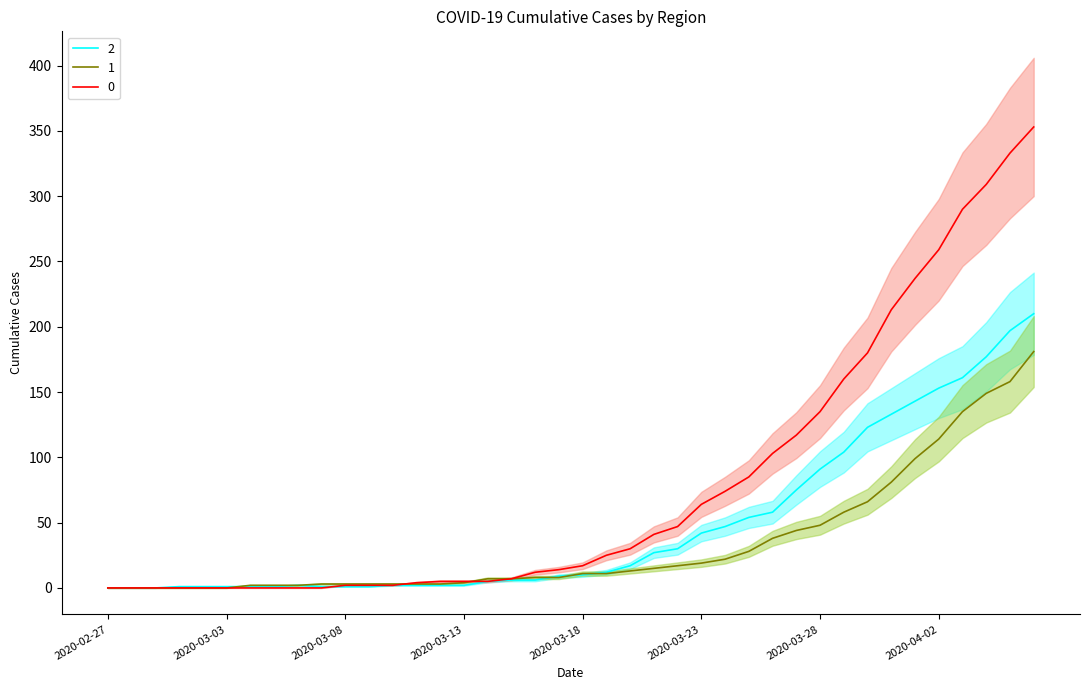

Count the number of data series in this chart.

3